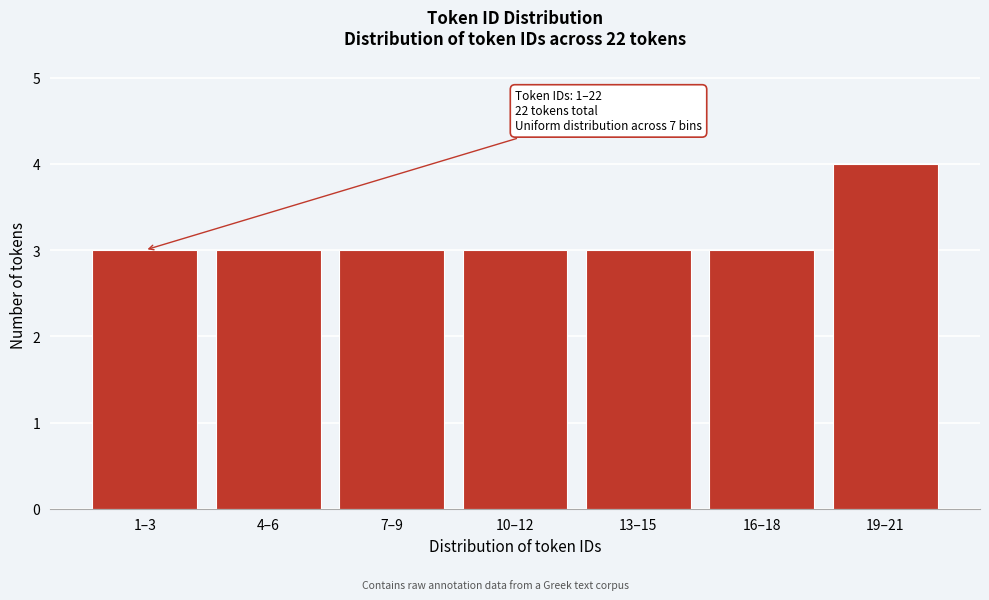

Reading left to right, extract all data points from this chart.

3	3	3	3	3	3	4